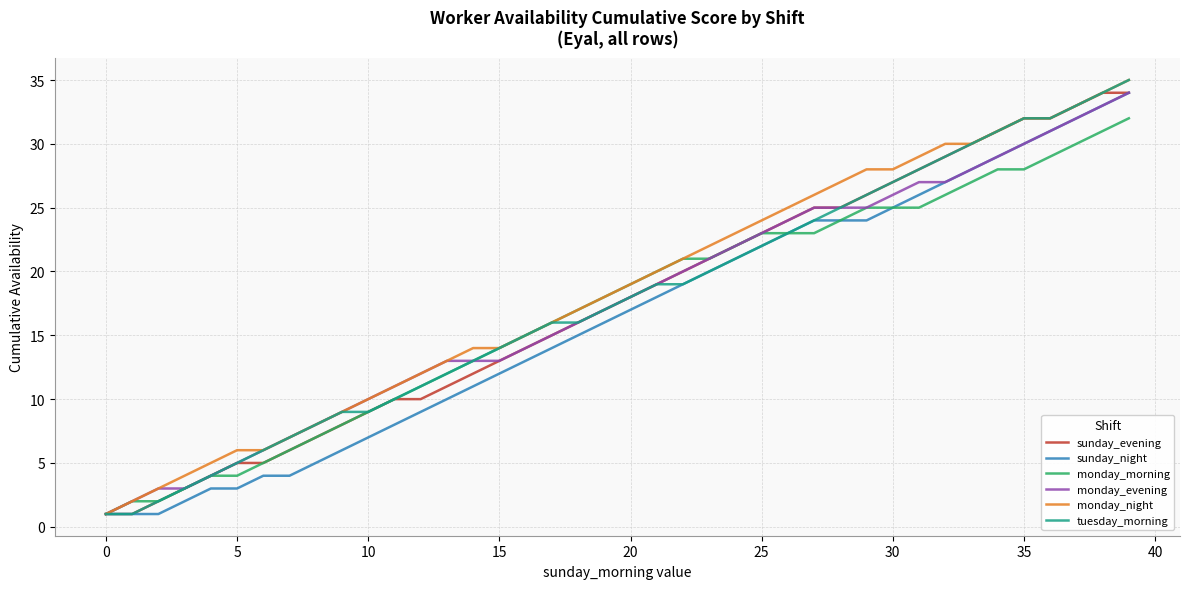

What is the highest value of the sunday_evening series?

34